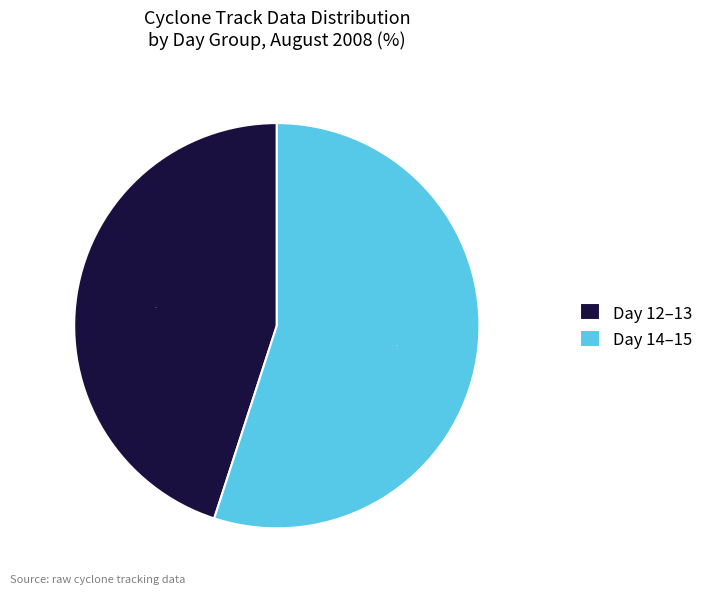

Approximately how many times larger is the value at Day 12–13 compared to Day 14–15?

0.8